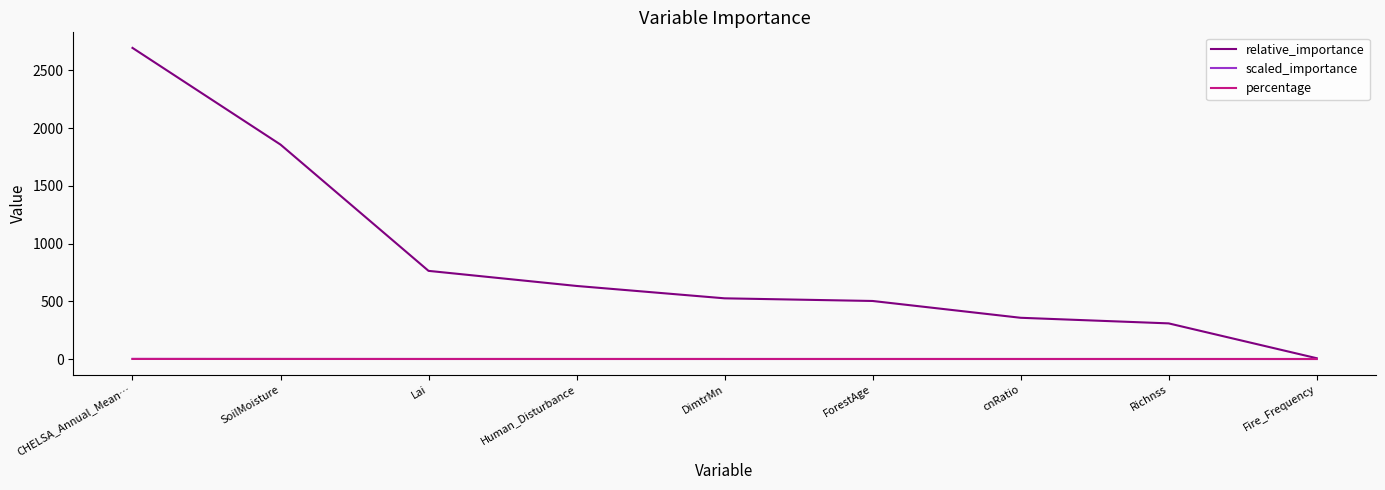

What is the total value across all series at cnRatio?

357.3